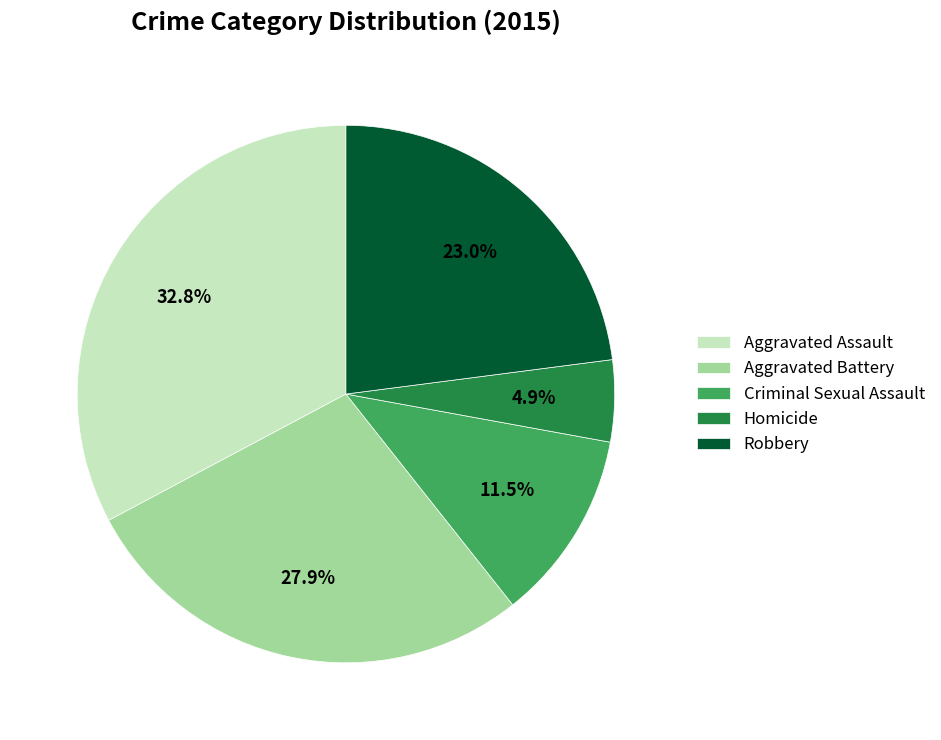

To the nearest percent, what is the average slice percentage?

20%